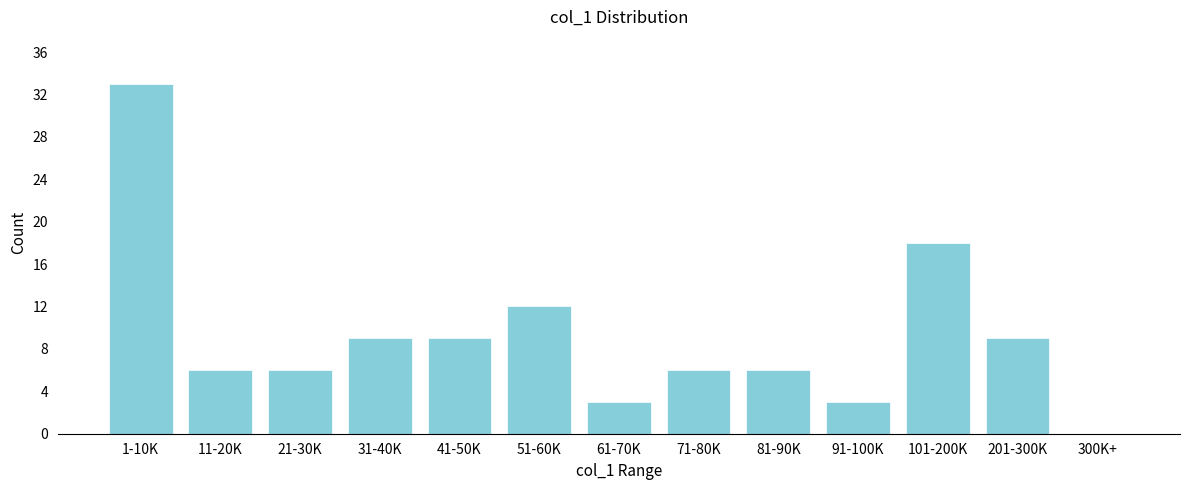

Reading left to right, extract all data points from this chart.

1-10K=33	11-20K=6	21-30K=6	31-40K=9	41-50K=9	51-60K=12	61-70K=3	71-80K=6	81-90K=6	91-100K=3	101-200K=18	201-300K=9	300K+=0